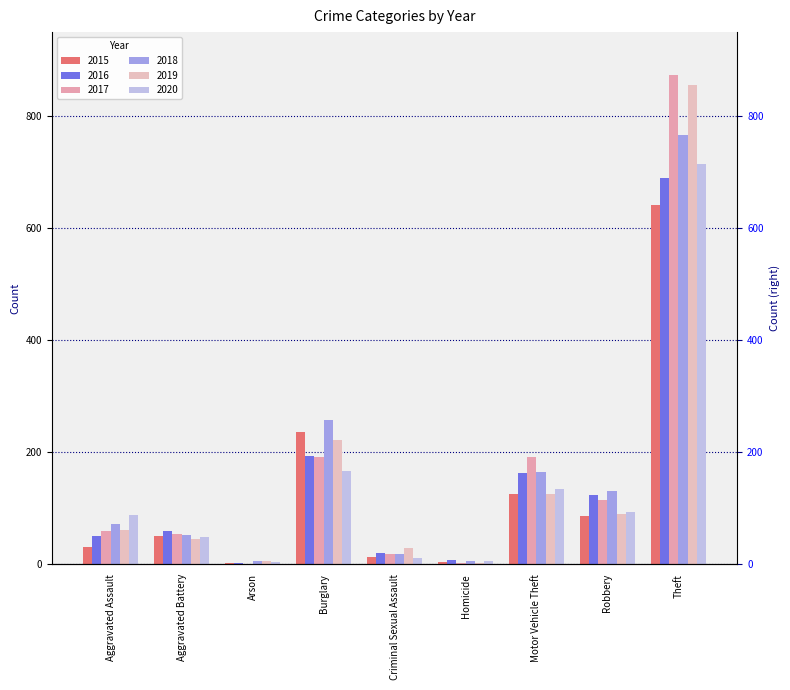

Between Criminal Sexual Assault and Aggravated Assault, which is larger?

Aggravated Assault